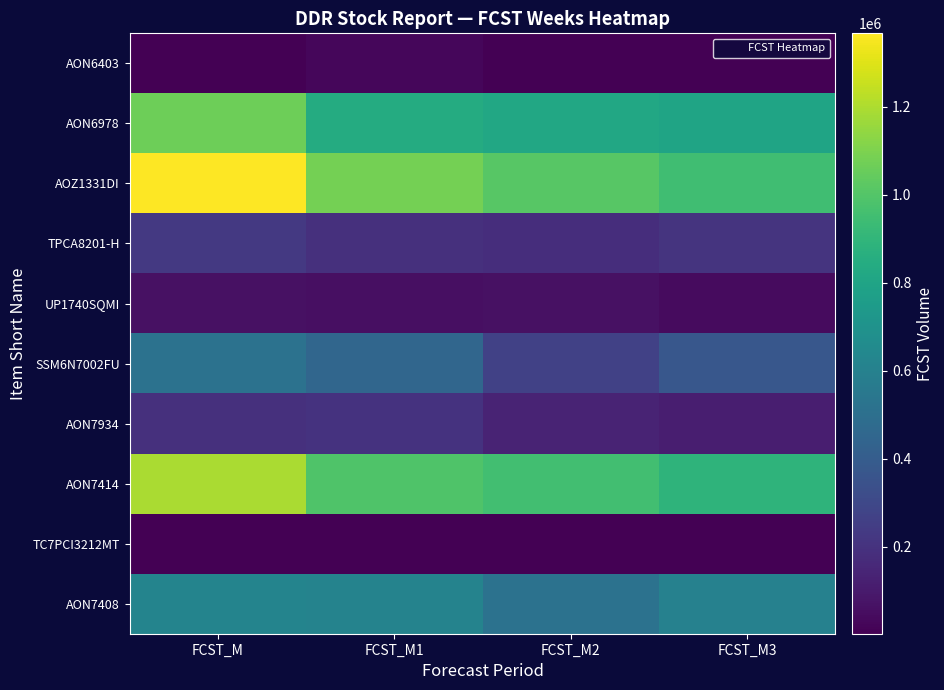

At which category is the sum across all series the highest?

FCST_M